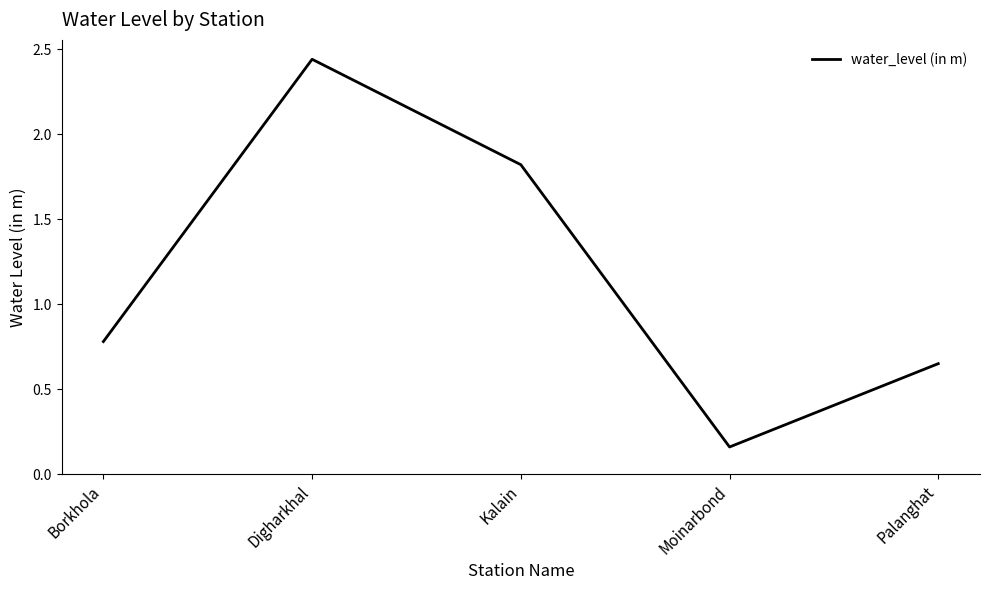

Rank the categories by value from highest to lowest.

Digharkhal, Kalain, Borkhola, Palanghat, Moinarbond